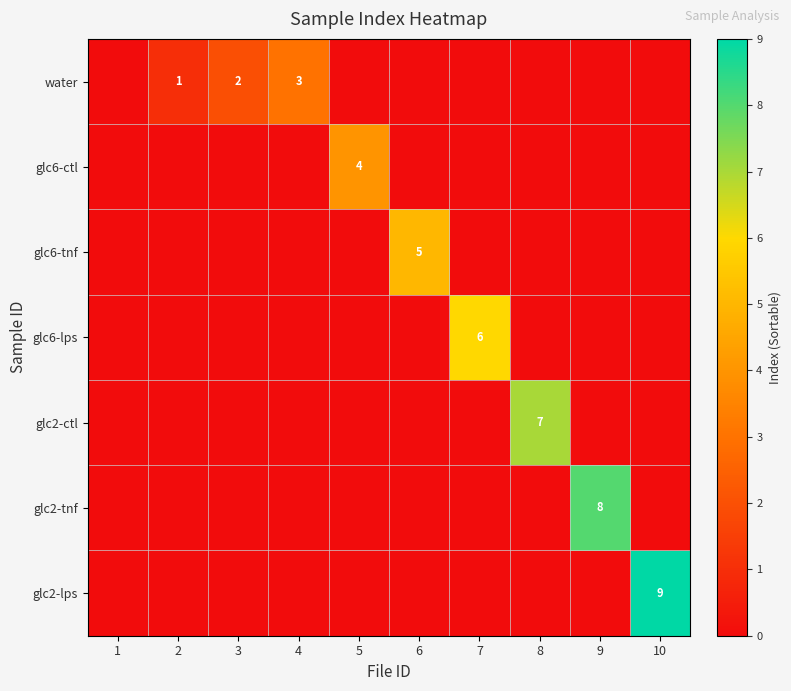

True or false: glc2-lps has a value of -5 at 3.

False